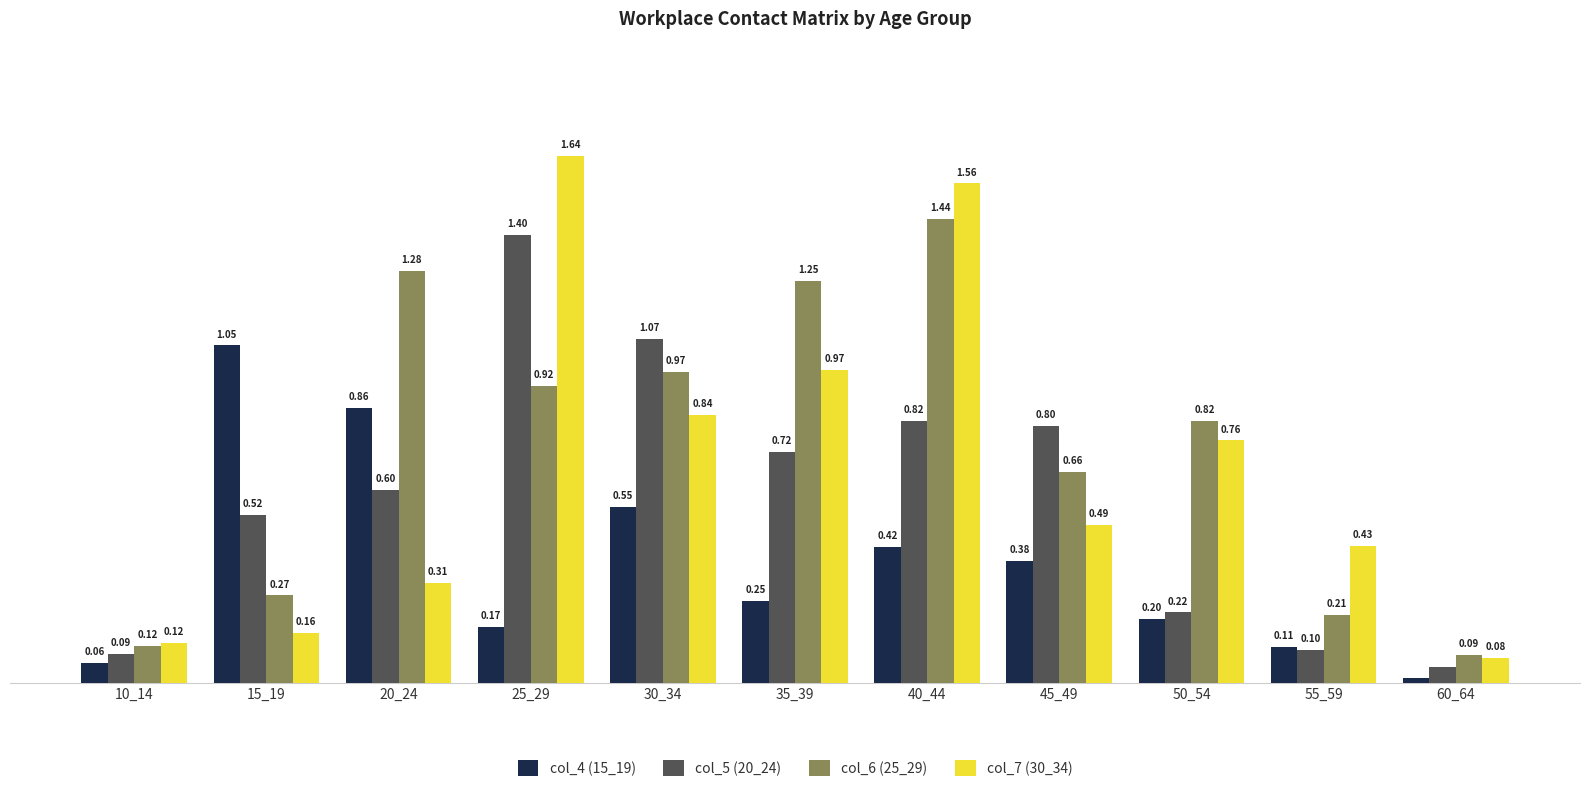

List the labels in order of col_7 (30_34) value, smallest first.

60_64, 10_14, 15_19, 20_24, 55_59, 45_49, 50_54, 30_34, 35_39, 40_44, 25_29